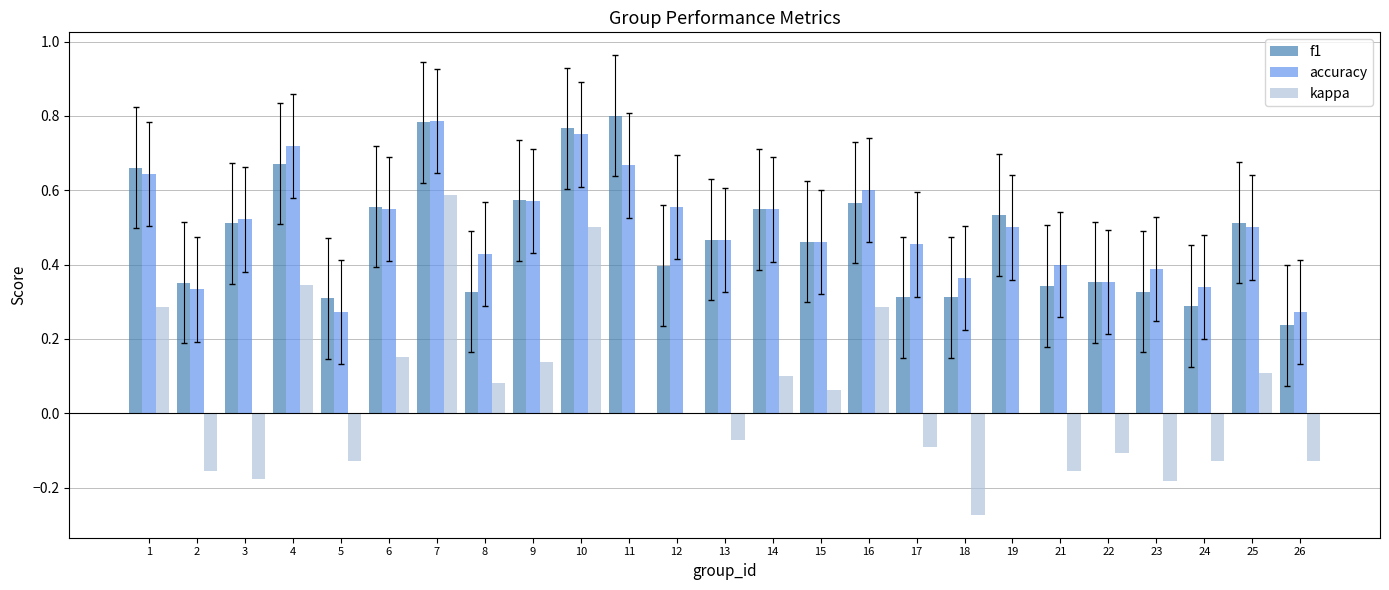

Is it true that f1 equals 0.3 at 24?

True